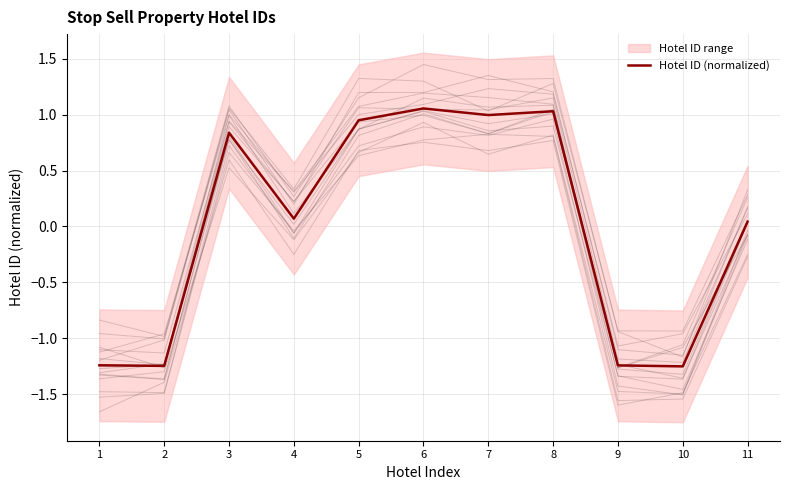

What is the change in value from 1 to 7?

+2.2